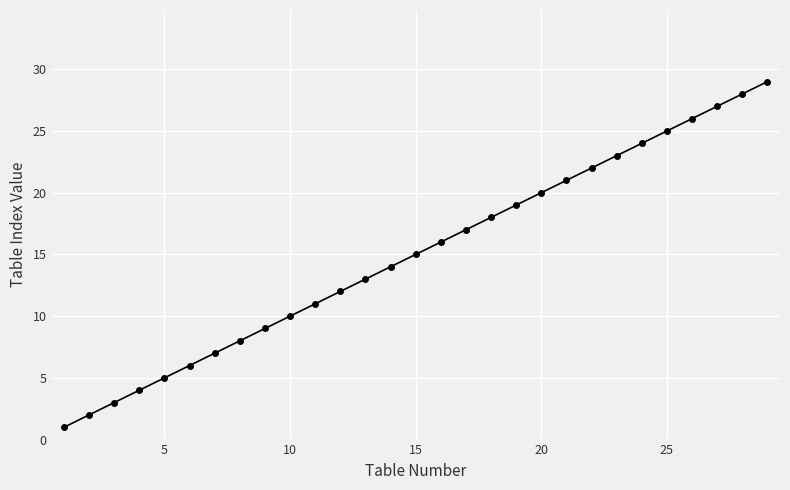

What is the average value?

15